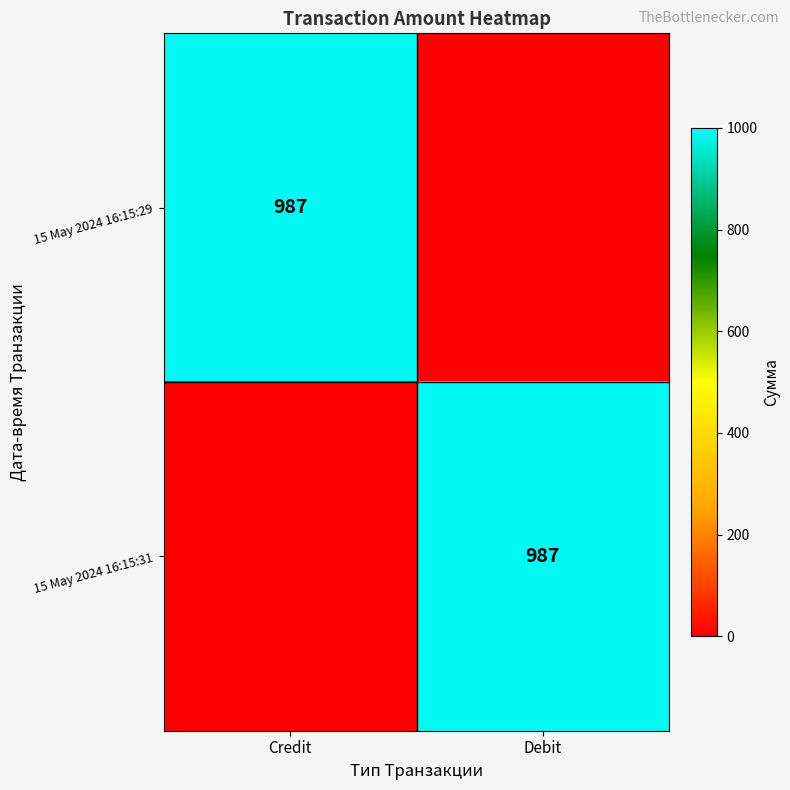

The value of 15 May 2024 16:15:31 at Debit is 987. True or false?

True